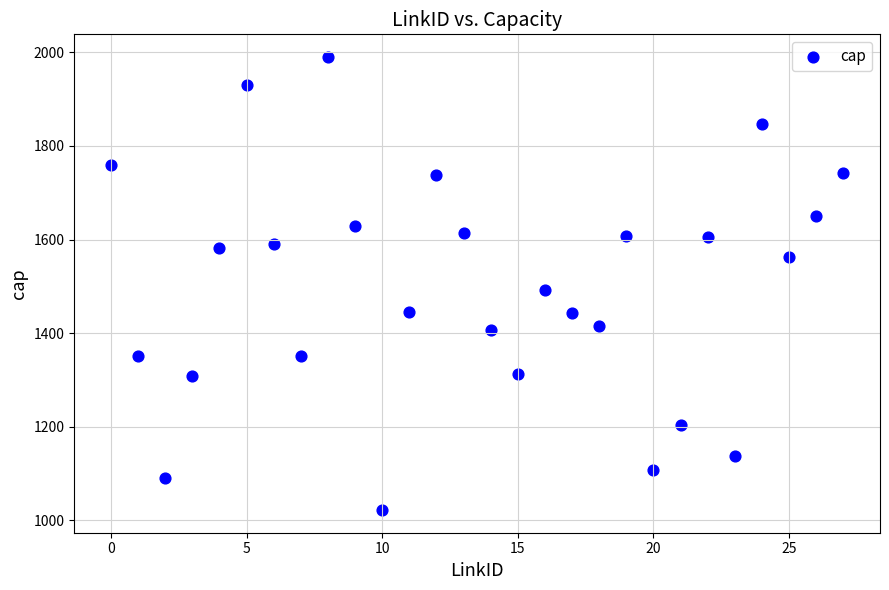

What Y value in the scatter plot is closest to 1506?

1492